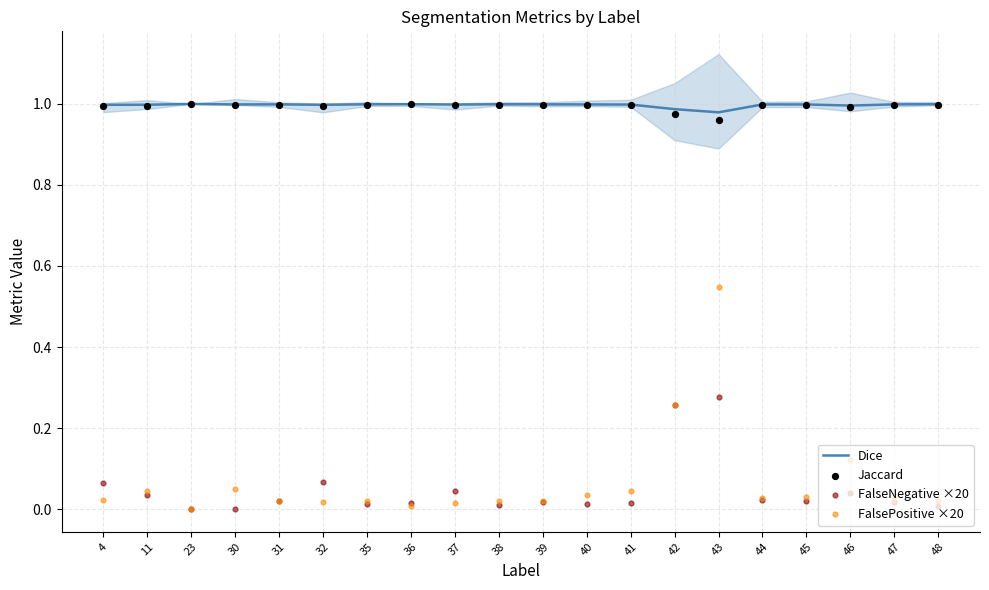

Which series reaches the minimum Y coordinate?

FalseNegative ×20